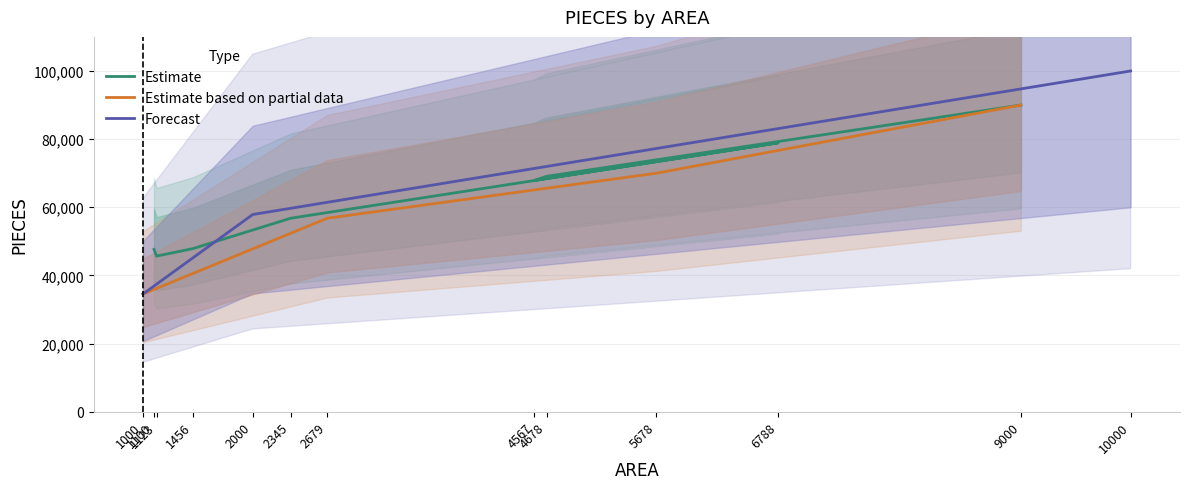

How many data points are above 57890?

6